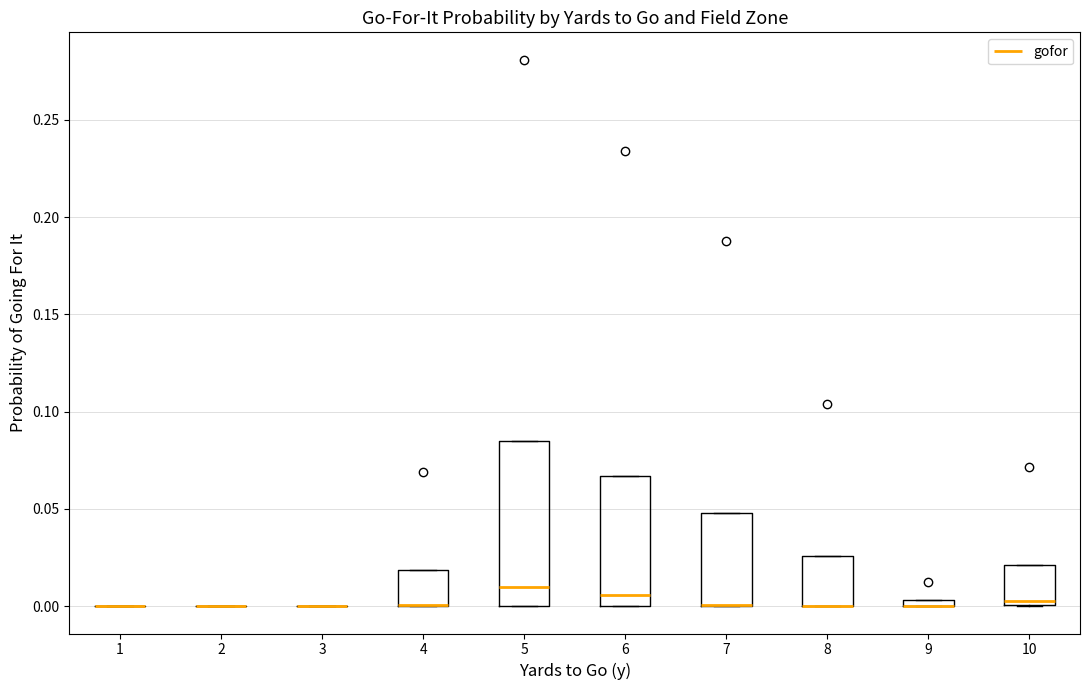

Comparing the boxes themselves (not the whiskers), which one is the tallest?

5